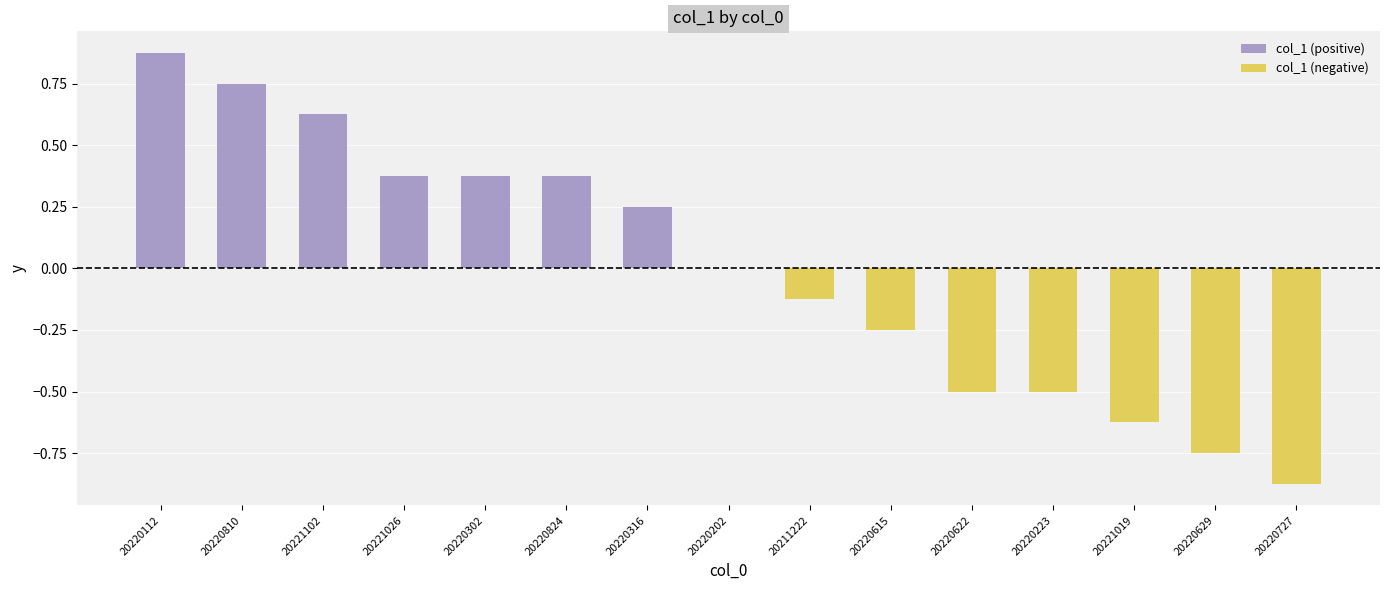

Rank the categories by value from highest to lowest.

FALTER_20220112_065792B3FC, FALTER_20220810_D7E2127763, FALTER_20221102_2F75E76A72, FALTER_20221026_792F2C3031, FALTER_20220302_6B63F05963, FALTER_20220824_56AF6D9EAD, FALTER_20220316_5A50F8FDB8, FALTER_20220202_CC707934FF, FALTER_20211222_B0A321871F, FALTER_20220615_145274EAAE, FALTER_20220622_BAB30B3565, FALTER_20220223_CDDF5A96F6, FALTER_20221019_C7B0CE1462, FALTER_20220629_3529909DD4, FALTER_20220727_7BBF96391C